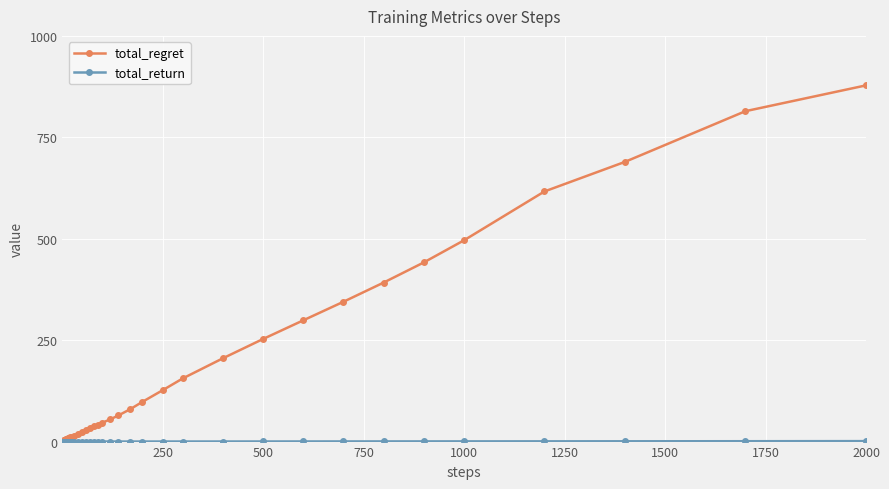

Which series has the largest total across all categories?

total_regret